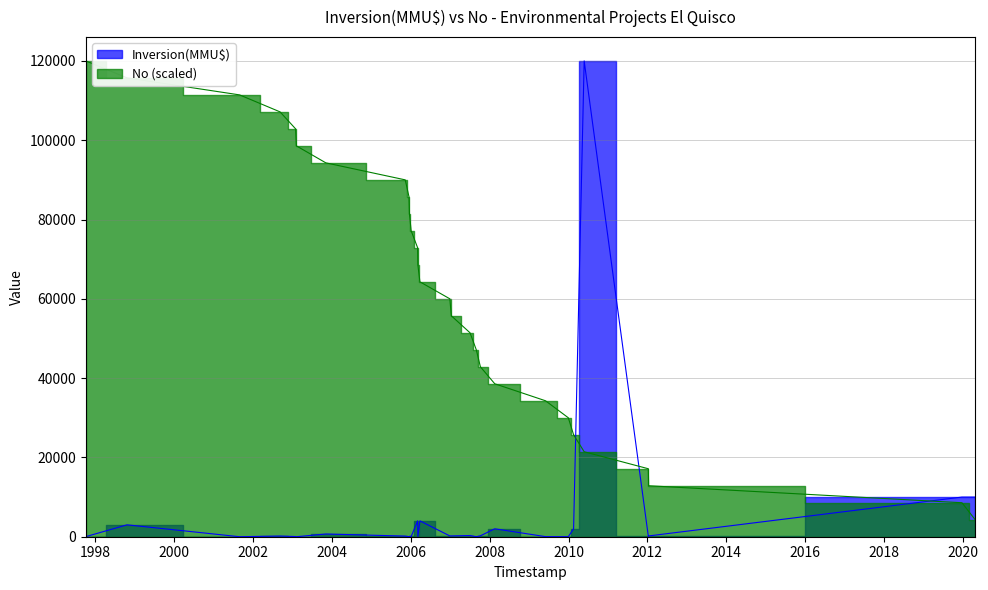

Which label corresponds to the smallest value in the chart?

06/10/1997